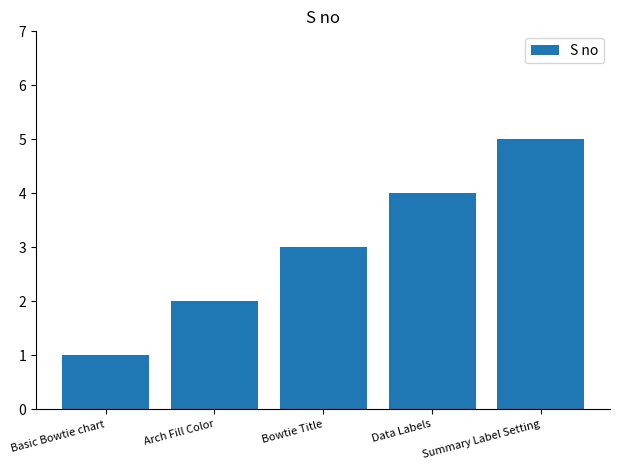

Count the number of categories in the chart.

5